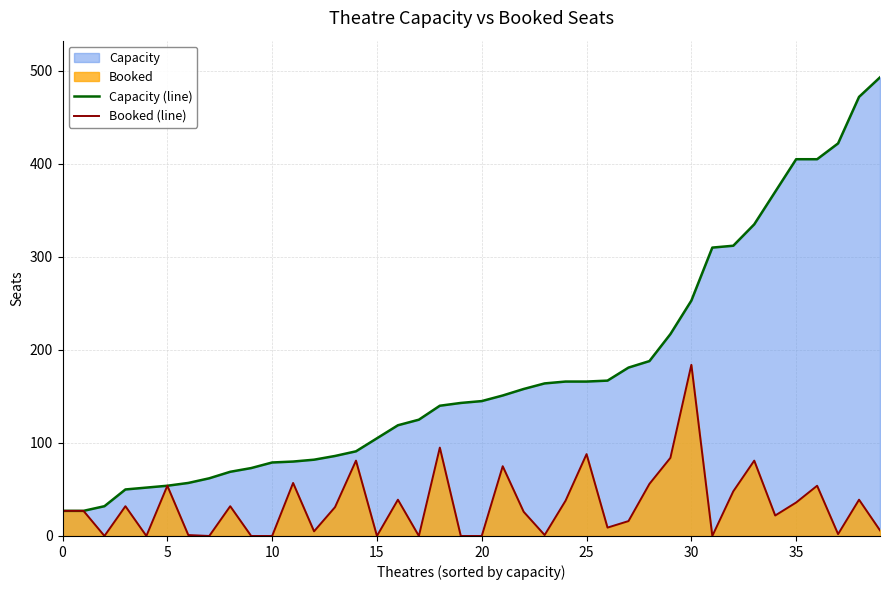

What is the difference between the Booked (line) values at 16 and 32?

9